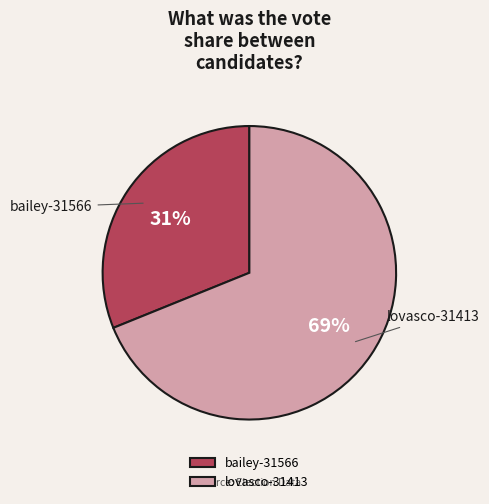

Is lovasco-31413 the majority of the pie?

Yes